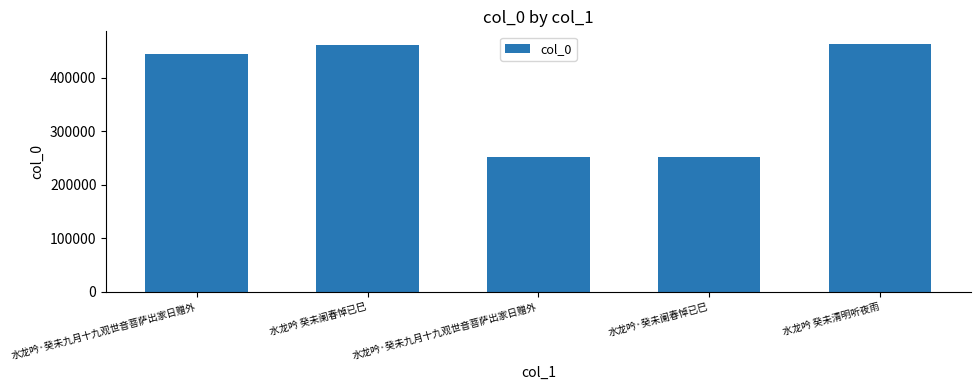

How many bars are there in total?

5